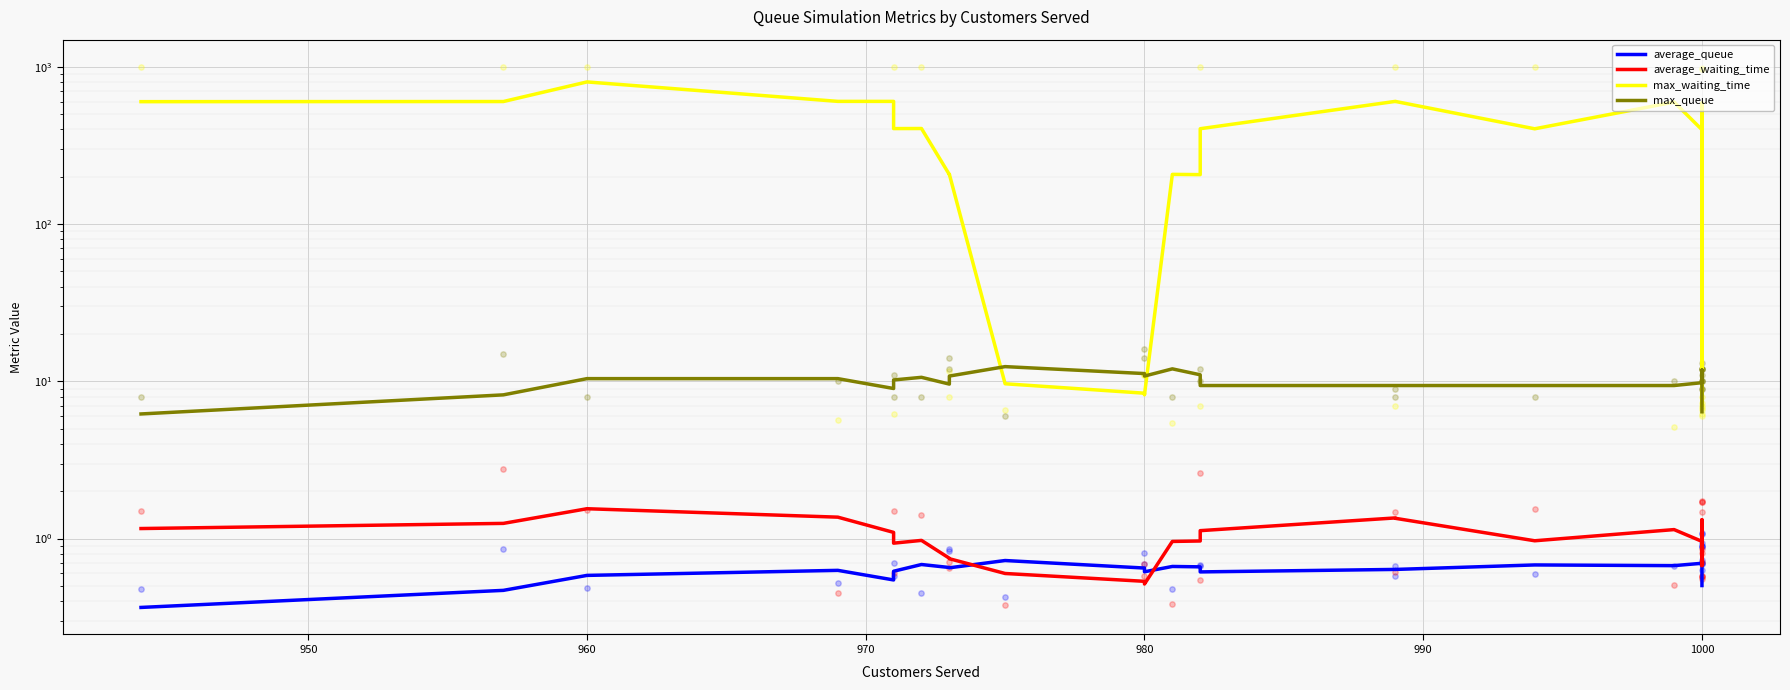

Which series has the largest total across all categories?

max_waiting_time